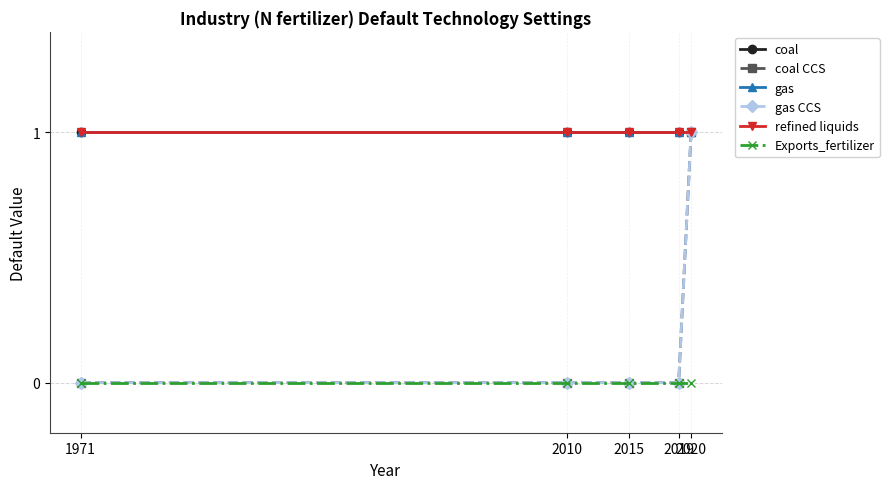

Reading left to right, list all the values displayed in this chart.

coal: 1971=1	2010=1	2015=1	2019=1	2020=1
coal CCS: 1971=0	2010=0	2015=0	2019=0	2020=1
gas: 1971=1	2010=1	2015=1	2019=1	2020=1
gas CCS: 1971=0	2010=0	2015=0	2019=0	2020=1
refined liquids: 1971=1	2010=1	2015=1	2019=1	2020=1
Exports_fertilizer: 1971=0	2010=0	2015=0	2019=0	2020=0